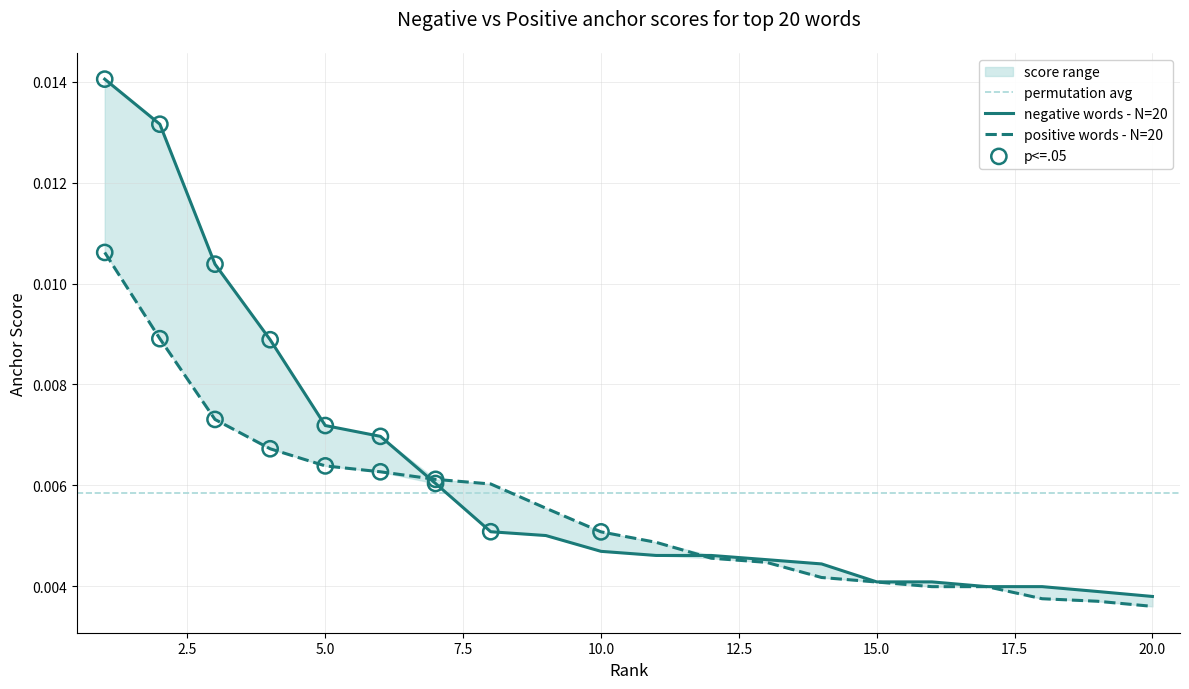

Is the value of negative anchor score at 13 greater than the value of positive anchor score at 7.5?

No